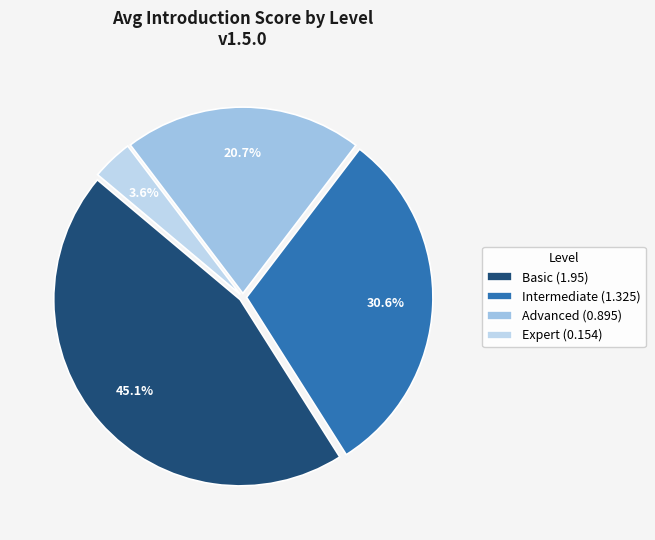

Combined, do Expert and Advanced account for over 50%?

No